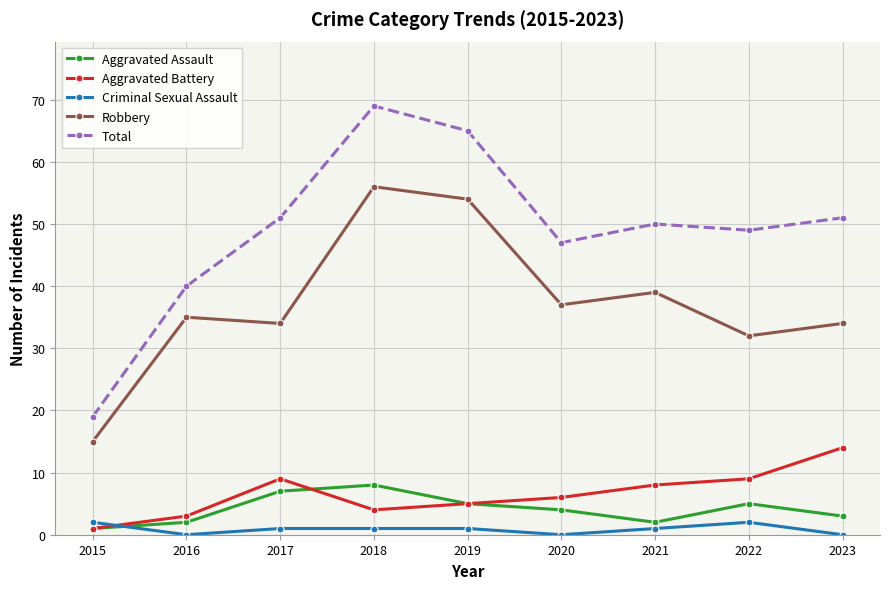

What is the difference between the Aggravated Battery values at 2016 and 2015?

2